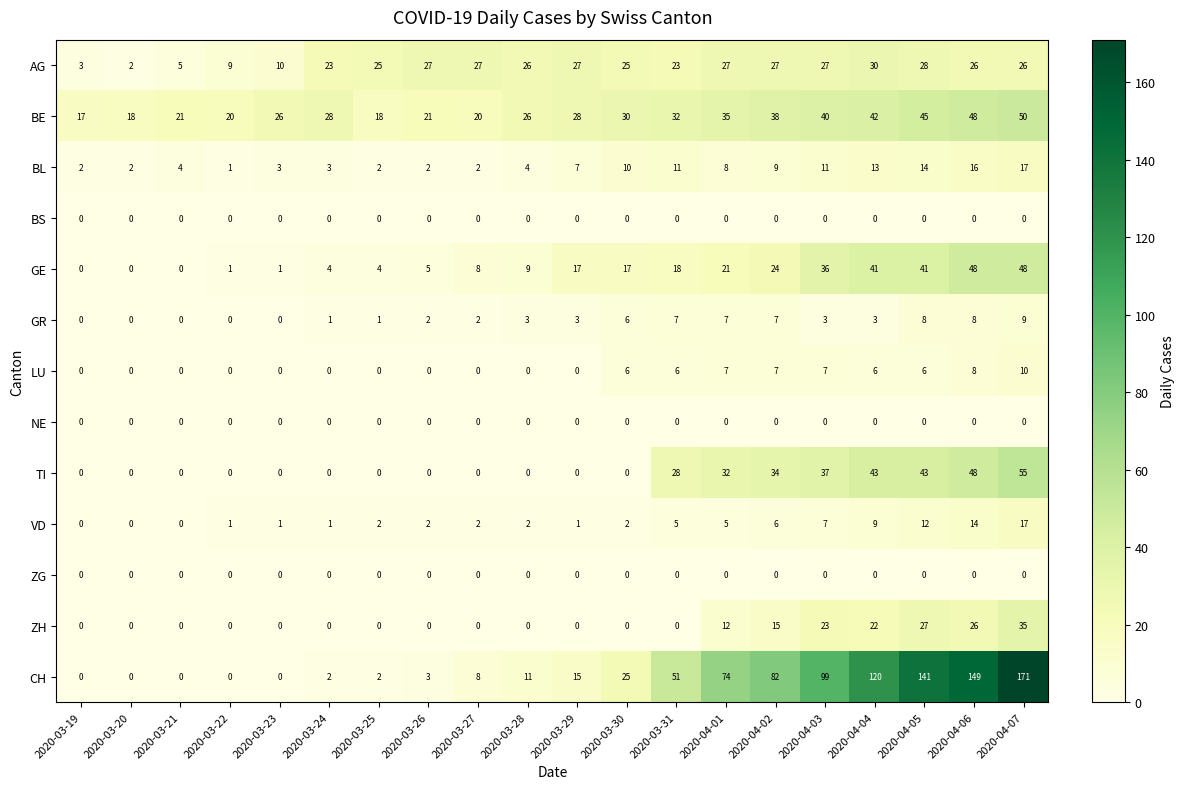

Which series has the largest total across all categories?

CH